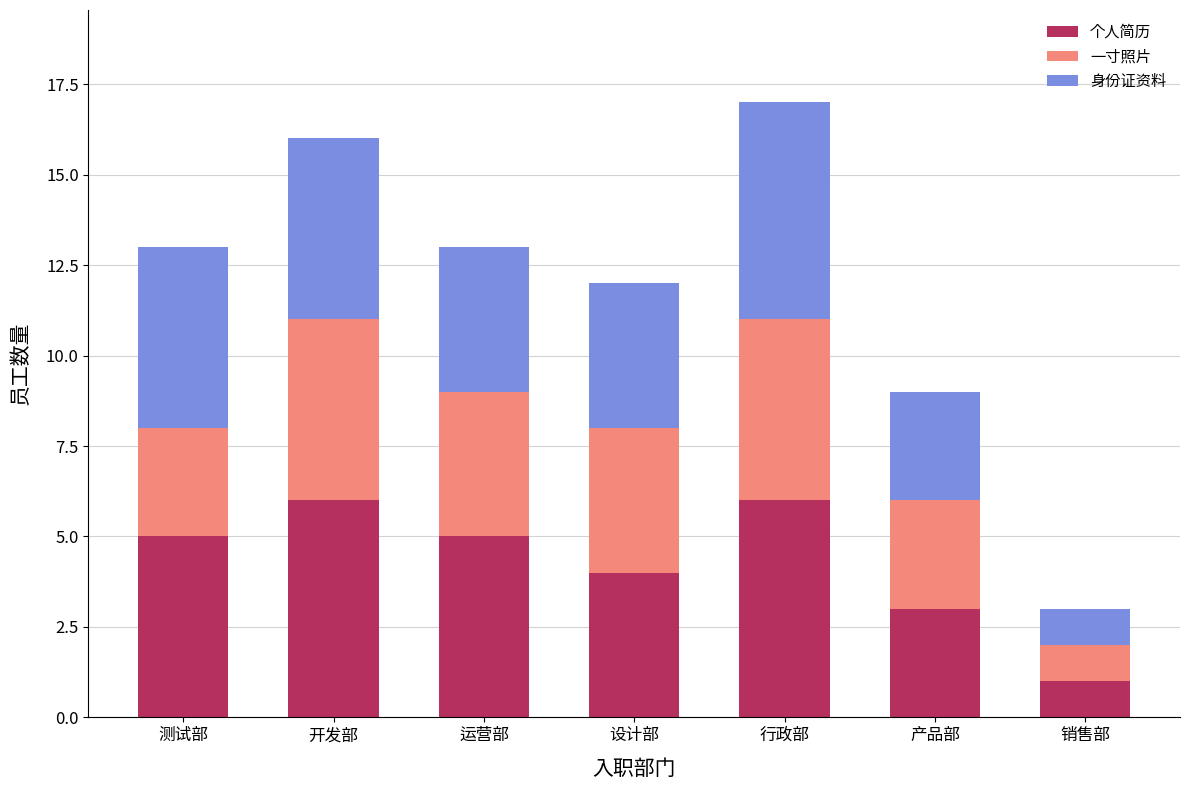

The value of 个人简历 at 产品部 is 1. True or false?

False